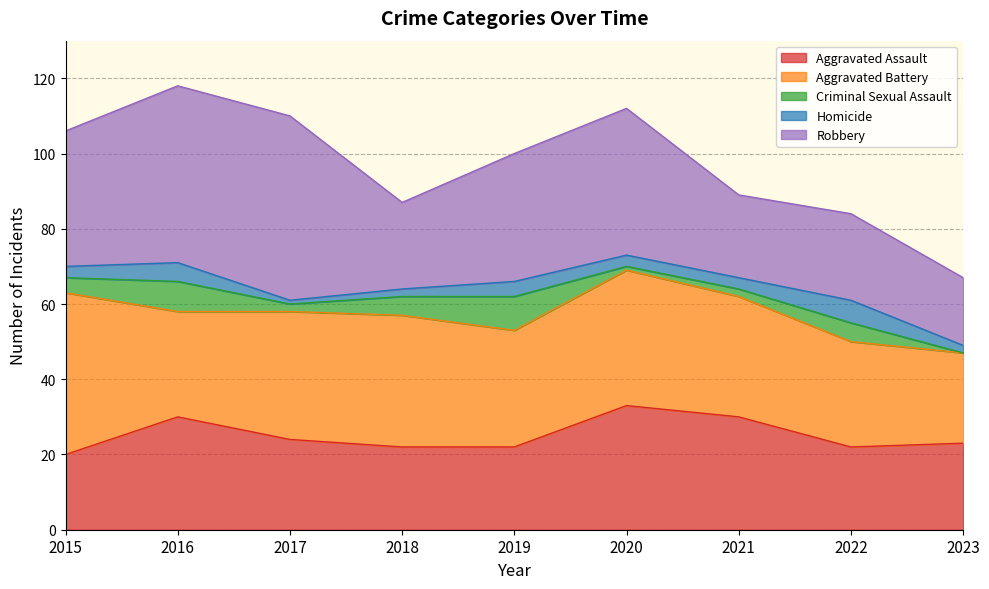

What is the highest value of the Criminal Sexual Assault series?

9